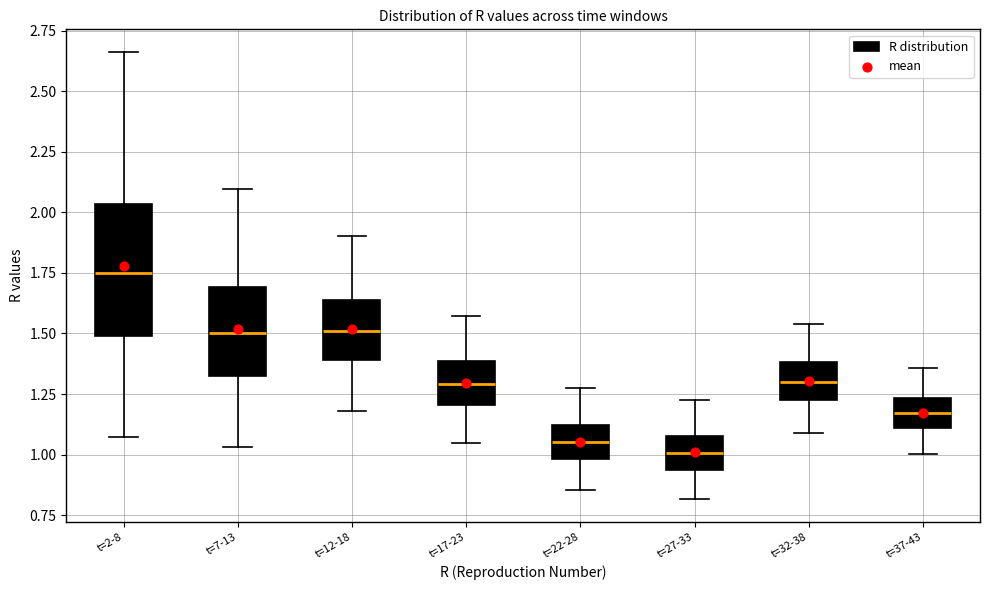

Reading left to right, read every box against the y-axis: the position of its median line, the range the box covers, and the ends of its whiskers. The values are not printed on the chart, so give them approximately, as read against the axis.

t=2-8: median 1.75, box 1.50 to 2.05, whiskers 1.05 to 2.65
t=7-13: median 1.50, box 1.35 to 1.70, whiskers 1.05 to 2.10
t=12-18: median 1.50, box 1.40 to 1.65, whiskers 1.20 to 1.90
t=17-23: median 1.30, box 1.20 to 1.40, whiskers 1.05 to 1.55
t=22-28: median 1.05, box 1.00 to 1.10, whiskers 0.85 to 1.25
t=27-33: median 1.00, box 0.95 to 1.10, whiskers 0.80 to 1.25
t=32-38: median 1.30, box 1.20 to 1.40, whiskers 1.10 to 1.55
t=37-43: median 1.15, box 1.10 to 1.25, whiskers 1.00 to 1.35